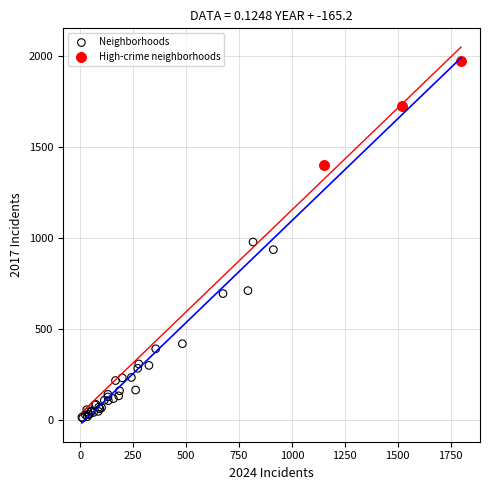

Which series contains the highest Y value?

High-crime neighborhoods